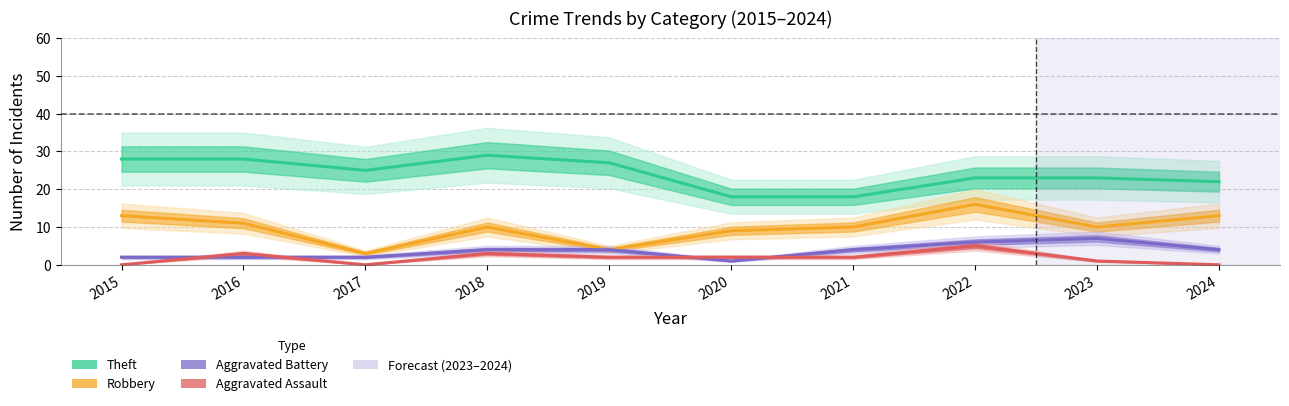

How many values in the Aggravated Battery series exceed 4?

2